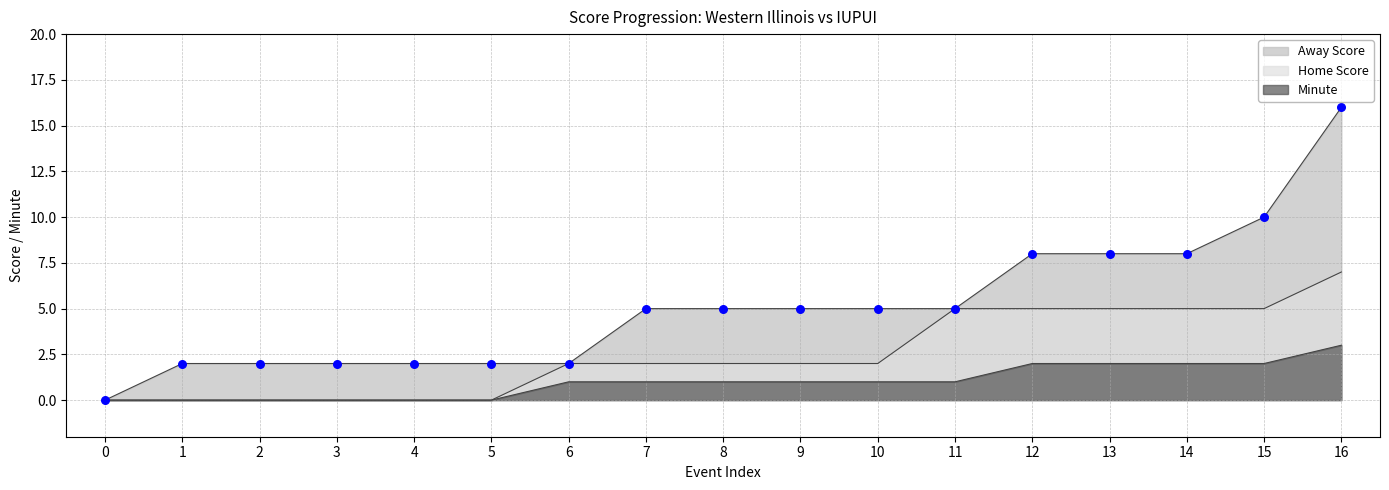

Which series has the largest Y range (max minus min)?

Away Score